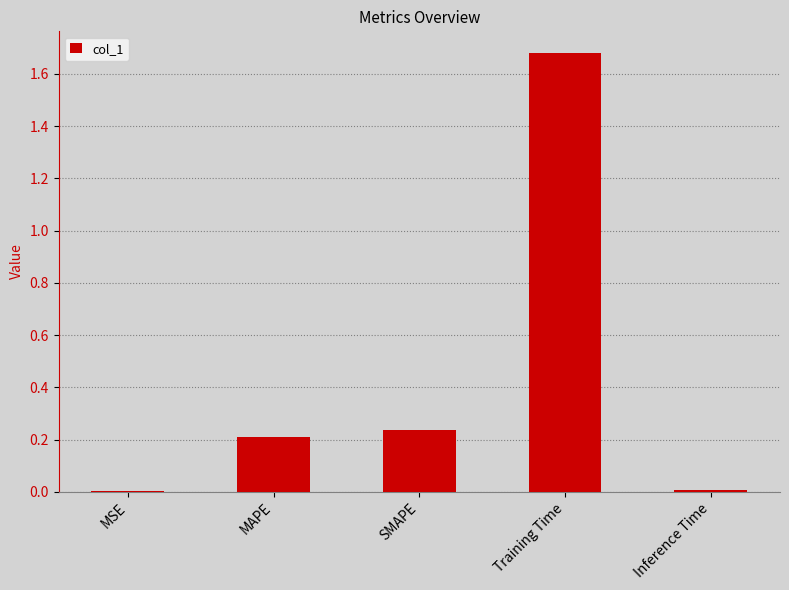

What is the sum of all values?

2.1